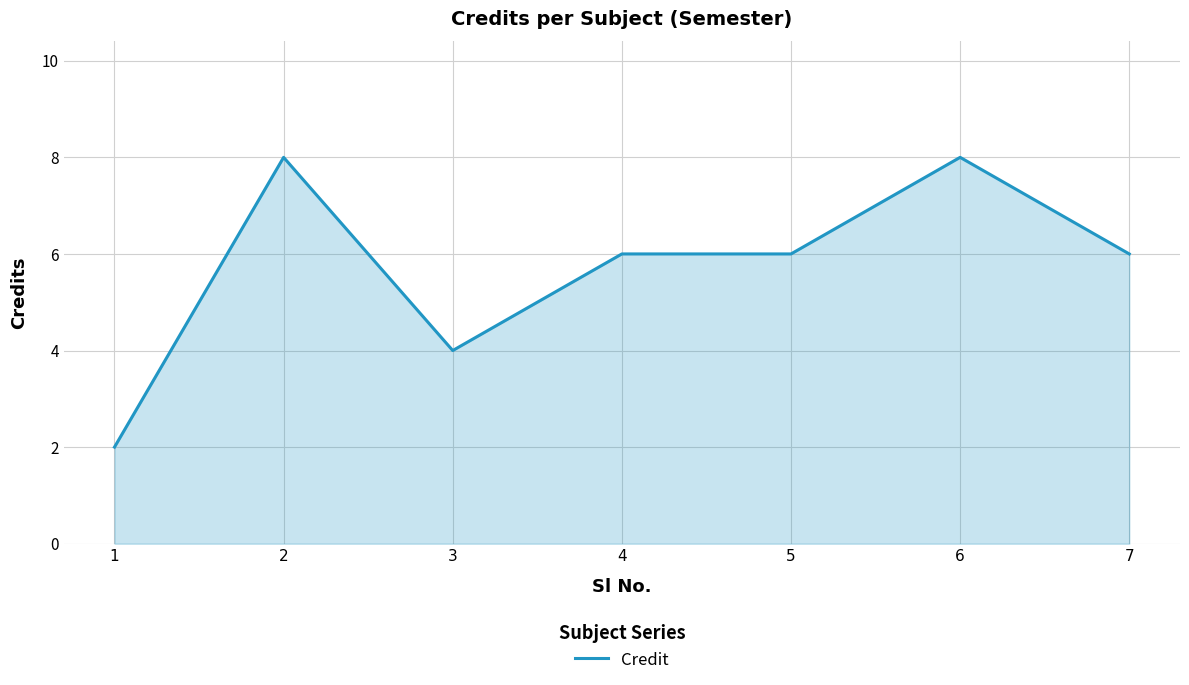

At which category does the data reach its first local valley?

3